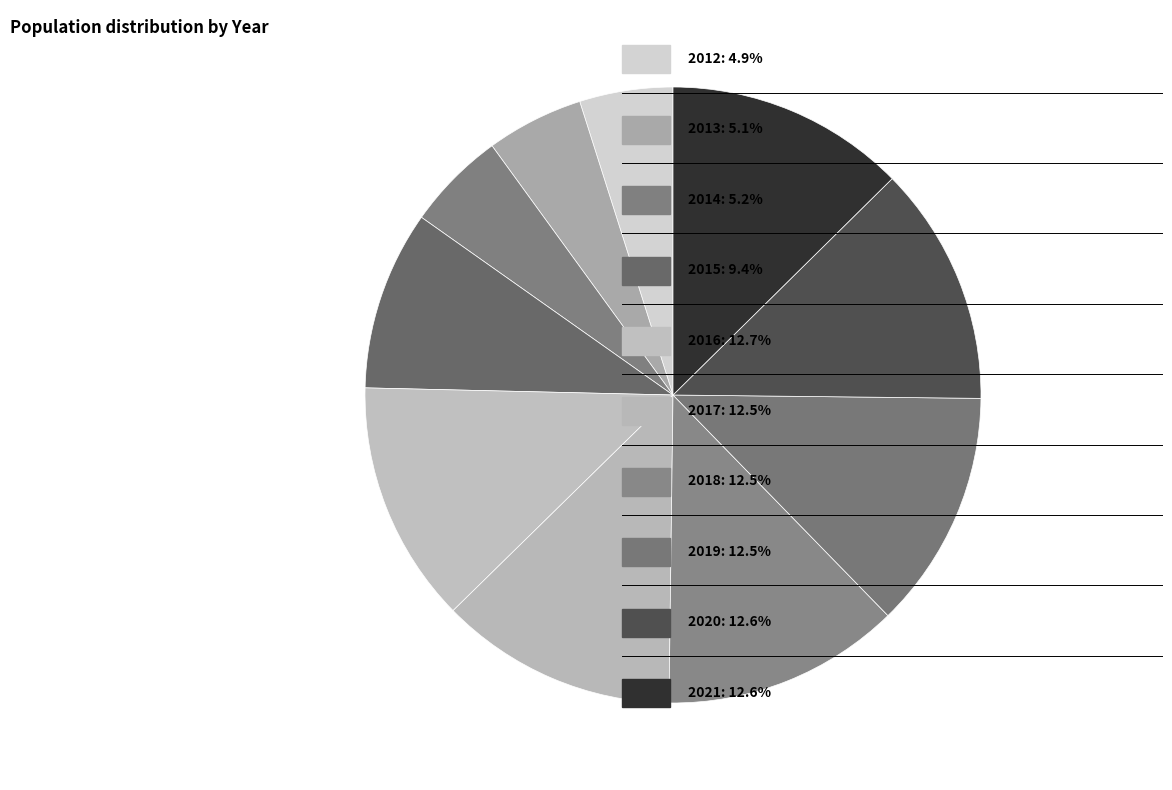

Which slice is the smallest?

2012